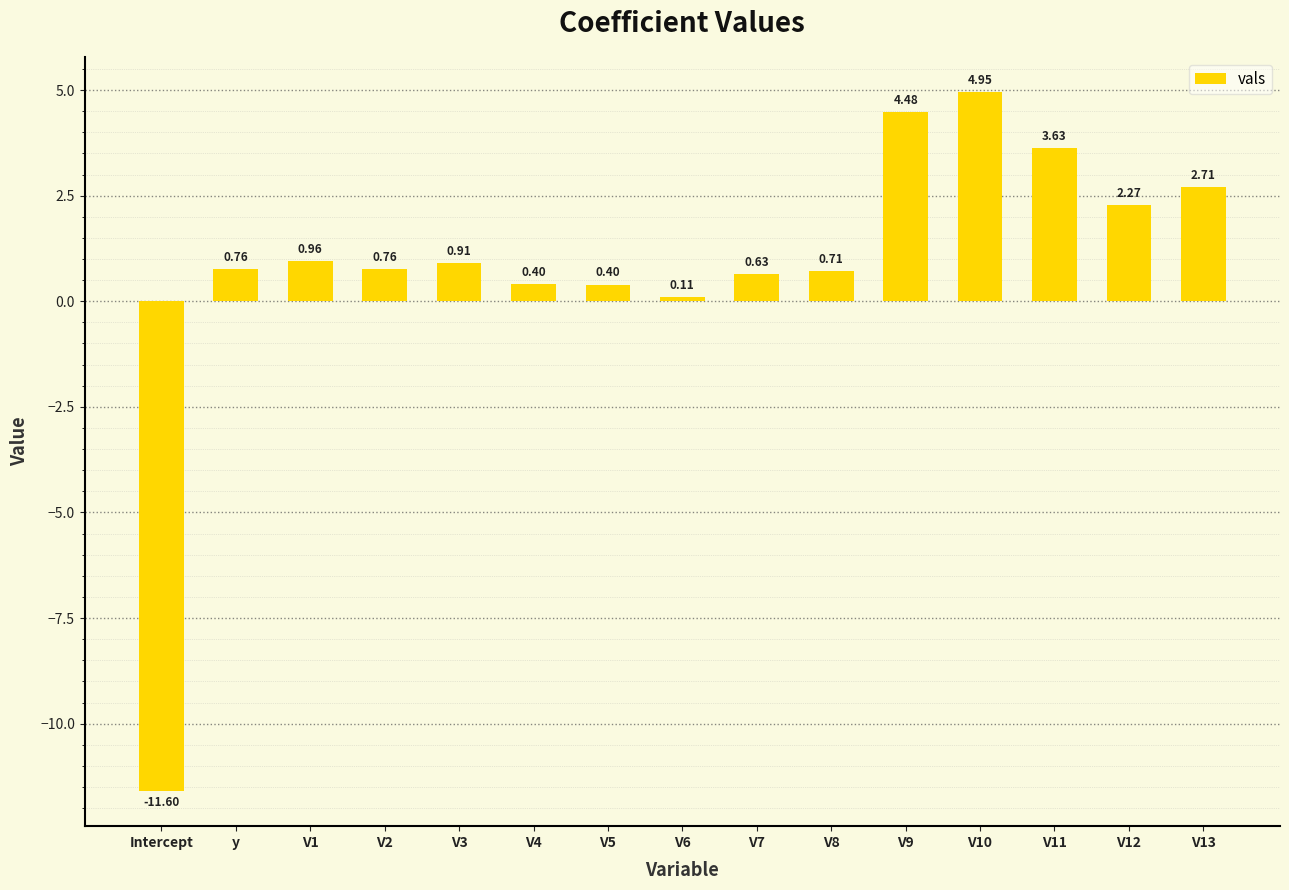

At which label does the data first exceed 0?

y